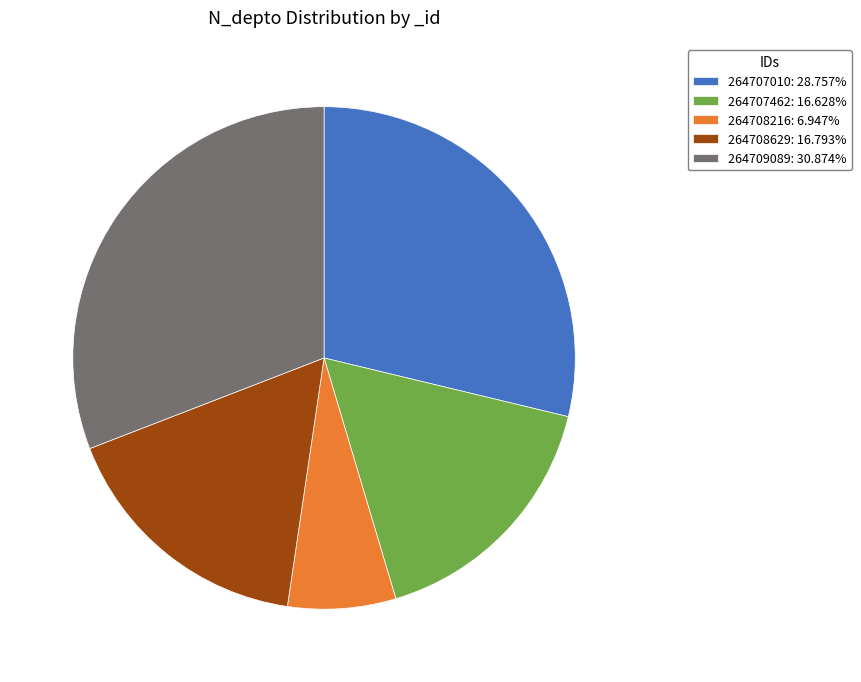

Approximately how many times larger is the value at 264707462: 16.628% compared to 264707010: 28.757%?

0.6